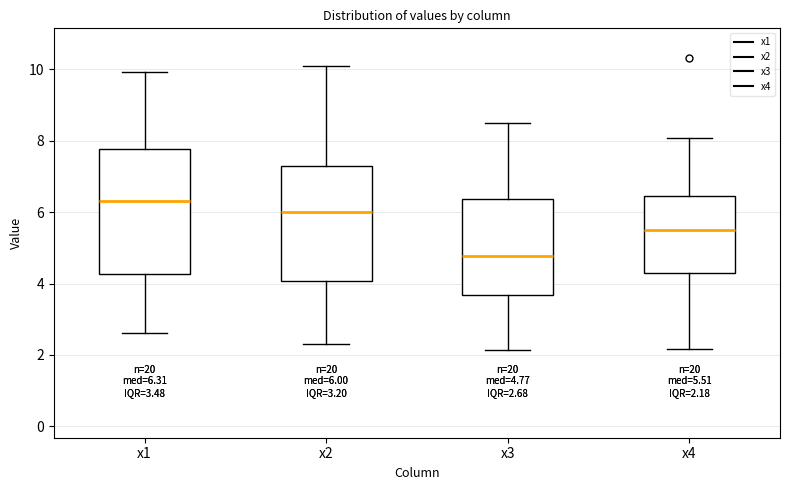

Which box's median line is the lowest?

x3